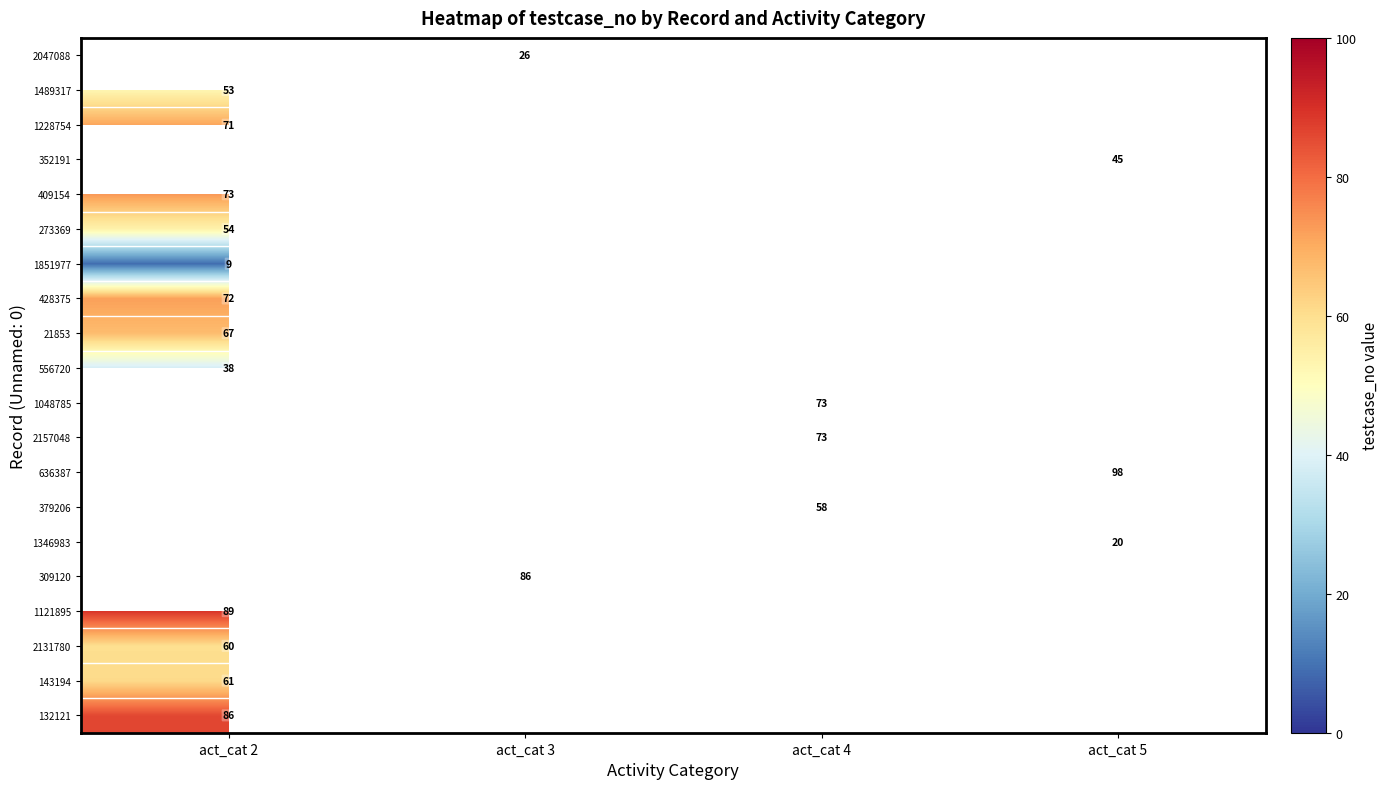

Count the number of data series in this chart.

20